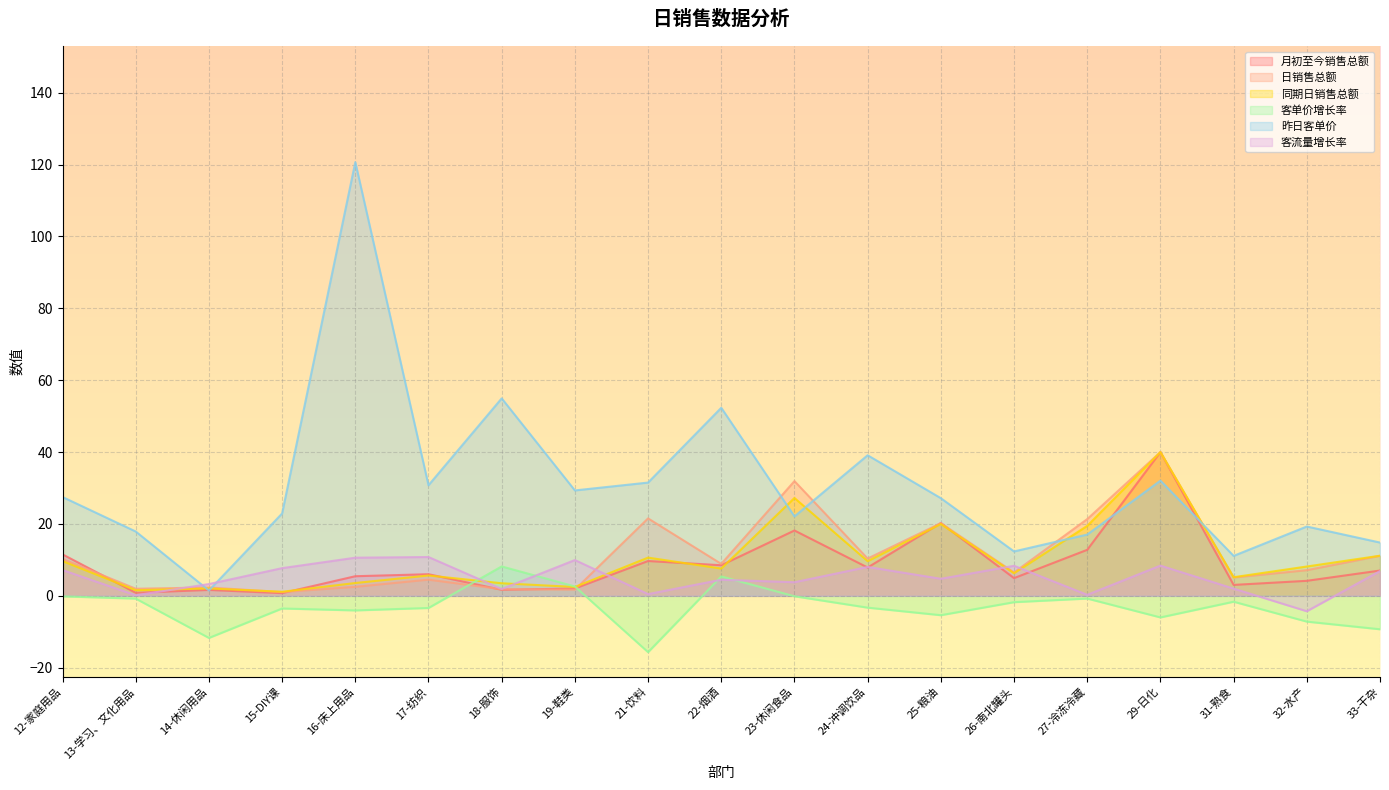

What is the sum of all 昨日客单价 values?

584.5